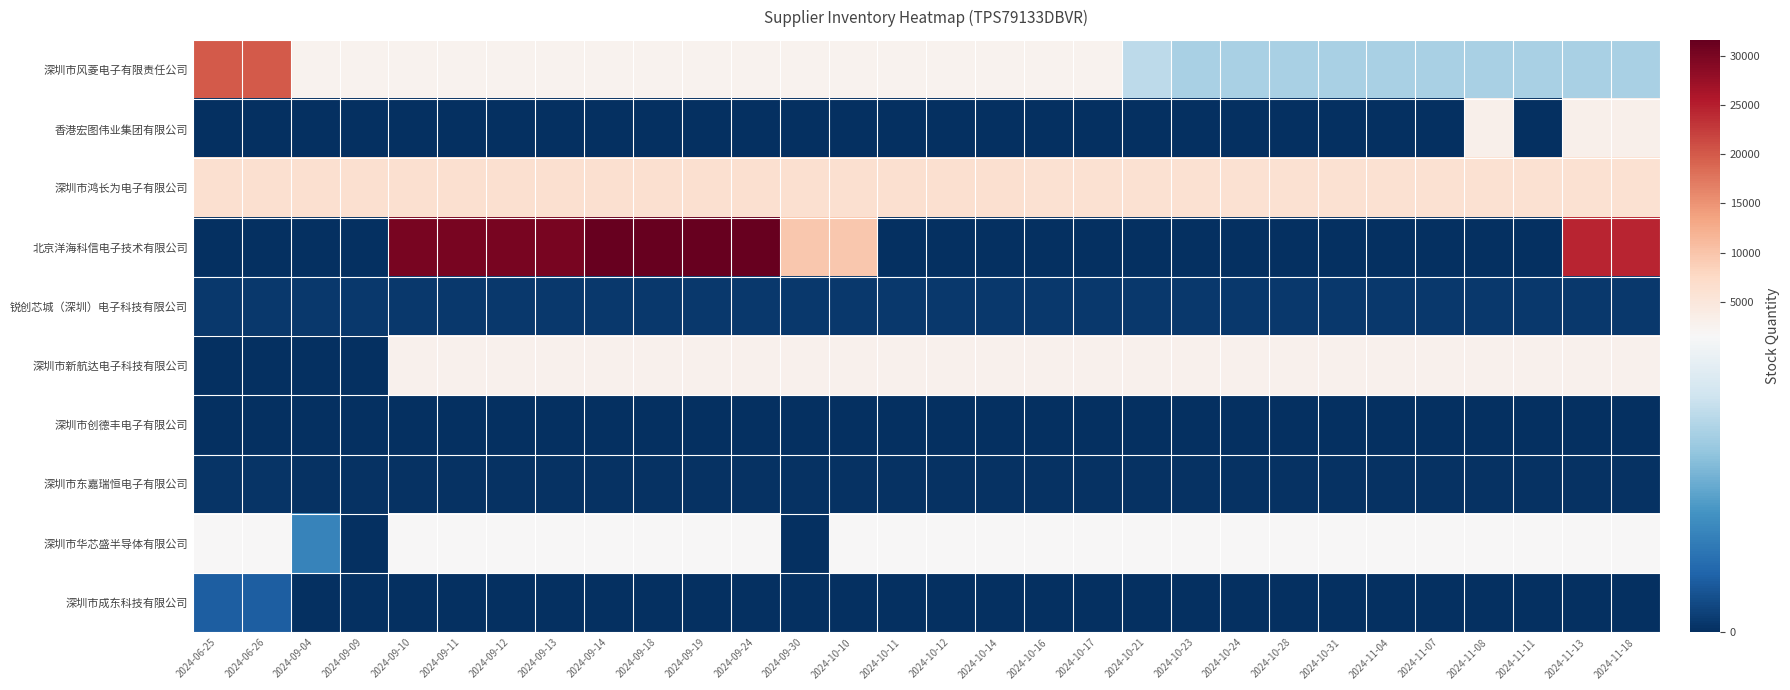

Reading left to right, list all the values displayed in this chart.

深圳市风菱电子有限责任公司: 2024-06-25=20000	2024-06-26=20000	2024-09-04=2575	2024-09-09=2575	2024-09-10=2575	2024-09-11=2575	2024-09-12=2575	2024-09-13=2575	2024-09-14=2575	2024-09-18=2575	2024-09-19=2575	2024-09-24=2575	2024-09-30=2575	2024-10-10=2575	2024-10-11=2575	2024-10-12=2575	2024-10-14=2575	2024-10-16=2575	2024-10-17=2525	2024-10-21=1125	2024-10-23=1025	2024-10-24=1025	2024-10-28=1025	2024-10-31=1025	2024-11-04=1025	2024-11-07=1025	2024-11-08=1025	2024-11-11=1025	2024-11-13=1025	2024-11-18=1025
香港宏图伟业集团有限公司: 2024-06-25=0	2024-06-26=0	2024-09-04=0	2024-09-09=0	2024-09-10=0	2024-09-11=0	2024-09-12=0	2024-09-13=0	2024-09-14=0	2024-09-18=0	2024-09-19=0	2024-09-24=0	2024-09-30=0	2024-10-10=0	2024-10-11=0	2024-10-12=0	2024-10-14=0	2024-10-16=0	2024-10-17=0	2024-10-21=0	2024-10-23=0	2024-10-24=0	2024-10-28=0	2024-10-31=0	2024-11-04=0	2024-11-07=0	2024-11-08=3005	2024-11-11=0	2024-11-13=3005	2024-11-18=3005
深圳市鸿长为电子有限公司: 2024-06-25=6302	2024-06-26=6302	2024-09-04=6302	2024-09-09=6302	2024-09-10=6302	2024-09-11=6302	2024-09-12=6302	2024-09-13=6302	2024-09-14=6302	2024-09-18=6302	2024-09-19=6302	2024-09-24=6302	2024-09-30=6302	2024-10-10=6302	2024-10-11=6302	2024-10-12=6302	2024-10-14=6302	2024-10-16=6152	2024-10-17=6152	2024-10-21=6152	2024-10-23=6152	2024-10-24=6152	2024-10-28=6152	2024-10-31=6152	2024-11-04=6152	2024-11-07=6152	2024-11-08=6152	2024-11-11=6152	2024-11-13=6152	2024-11-18=6152
北京洋海科信电子技术有限公司: 2024-06-25=0	2024-06-26=0	2024-09-04=0	2024-09-09=0	2024-09-10=30000	2024-09-11=30000	2024-09-12=30000	2024-09-13=30000	2024-09-14=31607	2024-09-18=31607	2024-09-19=31607	2024-09-24=31607	2024-09-30=9650	2024-10-10=9650	2024-10-11=0	2024-10-12=0	2024-10-14=0	2024-10-16=0	2024-10-17=0	2024-10-21=0	2024-10-23=0	2024-10-24=0	2024-10-28=0	2024-10-31=0	2024-11-04=0	2024-11-07=0	2024-11-08=0	2024-11-11=0	2024-11-13=24520	2024-11-18=24520
锐创芯城（深圳）电子科技有限公司: 2024-06-25=50	2024-06-26=50	2024-09-04=50	2024-09-09=50	2024-09-10=50	2024-09-11=50	2024-09-12=50	2024-09-13=50	2024-09-14=50	2024-09-18=50	2024-09-19=50	2024-09-24=50	2024-09-30=50	2024-10-10=50	2024-10-11=50	2024-10-12=50	2024-10-14=50	2024-10-16=50	2024-10-17=50	2024-10-21=50	2024-10-23=50	2024-10-24=50	2024-10-28=50	2024-10-31=50	2024-11-04=50	2024-11-07=50	2024-11-08=50	2024-11-11=50	2024-11-13=50	2024-11-18=50
深圳市新航达电子科技有限公司: 2024-06-25=0	2024-06-26=0	2024-09-04=0	2024-09-09=0	2024-09-10=2856	2024-09-11=2856	2024-09-12=2856	2024-09-13=2856	2024-09-14=2856	2024-09-18=2856	2024-09-19=2856	2024-09-24=2856	2024-09-30=2856	2024-10-10=2856	2024-10-11=2856	2024-10-12=2856	2024-10-14=2856	2024-10-16=2856	2024-10-17=2856	2024-10-21=2856	2024-10-23=2856	2024-10-24=2856	2024-10-28=2856	2024-10-31=2856	2024-11-04=2856	2024-11-07=2856	2024-11-08=2856	2024-11-11=2856	2024-11-13=2856	2024-11-18=2740
深圳市创德丰电子有限公司: 2024-06-25=4	2024-06-26=4	2024-09-04=4	2024-09-09=4	2024-09-10=4	2024-09-11=4	2024-09-12=4	2024-09-13=8	2024-09-14=4	2024-09-18=4	2024-09-19=4	2024-09-24=4	2024-09-30=4	2024-10-10=4	2024-10-11=4	2024-10-12=4	2024-10-14=4	2024-10-16=4	2024-10-17=4	2024-10-21=4	2024-10-23=8	2024-10-24=4	2024-10-28=4	2024-10-31=4	2024-11-04=4	2024-11-07=4	2024-11-08=4	2024-11-11=4	2024-11-13=8	2024-11-18=4
深圳市东嘉瑞恒电子有限公司: 2024-06-25=27	2024-06-26=27	2024-09-04=23	2024-09-09=23	2024-09-10=23	2024-09-11=23	2024-09-12=23	2024-09-13=23	2024-09-14=23	2024-09-18=23	2024-09-19=23	2024-09-24=23	2024-09-30=23	2024-10-10=23	2024-10-11=23	2024-10-12=23	2024-10-14=23	2024-10-16=23	2024-10-17=23	2024-10-21=23	2024-10-23=23	2024-10-24=23	2024-10-28=23	2024-10-31=23	2024-11-04=23	2024-11-07=23	2024-11-08=23	2024-11-11=23	2024-11-13=23	2024-11-18=23
深圳市华芯盛半导体有限公司: 2024-06-25=1522	2024-06-26=1522	2024-09-04=500	2024-09-09=0	2024-09-10=1522	2024-09-11=1522	2024-09-12=1522	2024-09-13=1522	2024-09-14=1522	2024-09-18=1522	2024-09-19=1522	2024-09-24=1522	2024-09-30=0	2024-10-10=1522	2024-10-11=1522	2024-10-12=1522	2024-10-14=1522	2024-10-16=1522	2024-10-17=1522	2024-10-21=1522	2024-10-23=1522	2024-10-24=1522	2024-10-28=1522	2024-10-31=1522	2024-11-04=1522	2024-11-07=1522	2024-11-08=1522	2024-11-11=1522	2024-11-13=1522	2024-11-18=1522
深圳市成东科技有限公司: 2024-06-25=271	2024-06-26=271	2024-09-04=8	2024-09-09=8	2024-09-10=8	2024-09-11=8	2024-09-12=8	2024-09-13=8	2024-09-14=8	2024-09-18=8	2024-09-19=8	2024-09-24=8	2024-09-30=0	2024-10-10=0	2024-10-11=0	2024-10-12=0	2024-10-14=0	2024-10-16=0	2024-10-17=0	2024-10-21=0	2024-10-23=0	2024-10-24=0	2024-10-28=0	2024-10-31=0	2024-11-04=0	2024-11-07=0	2024-11-08=0	2024-11-11=0	2024-11-13=0	2024-11-18=0